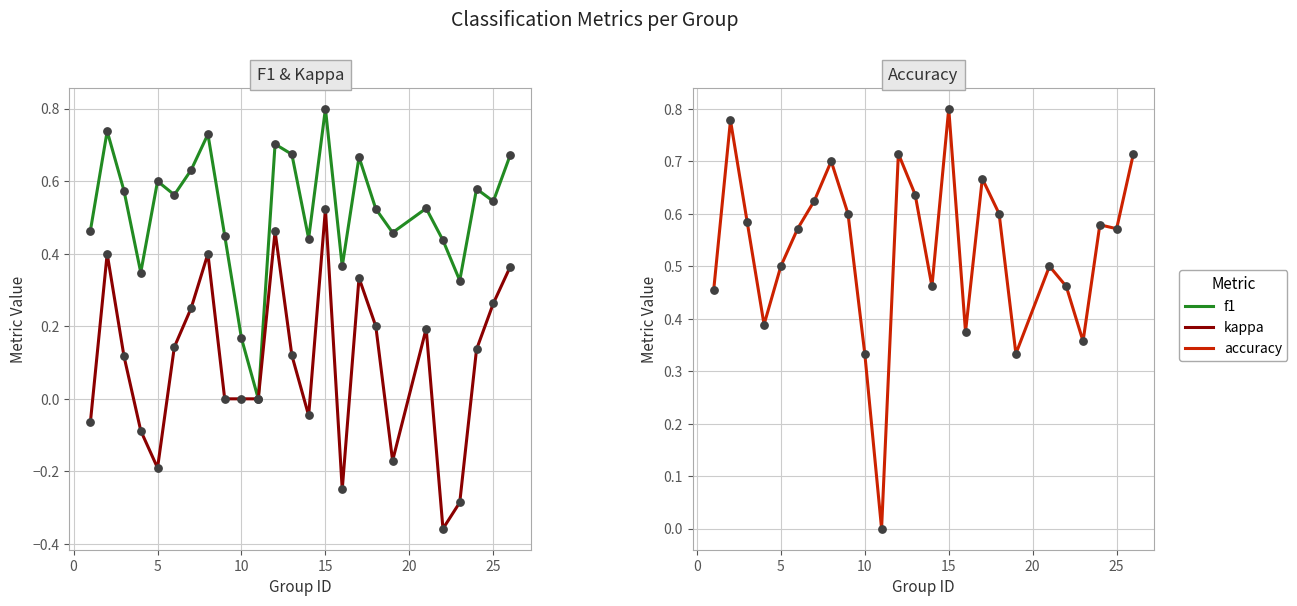

Which series has the largest total across all categories?

accuracy